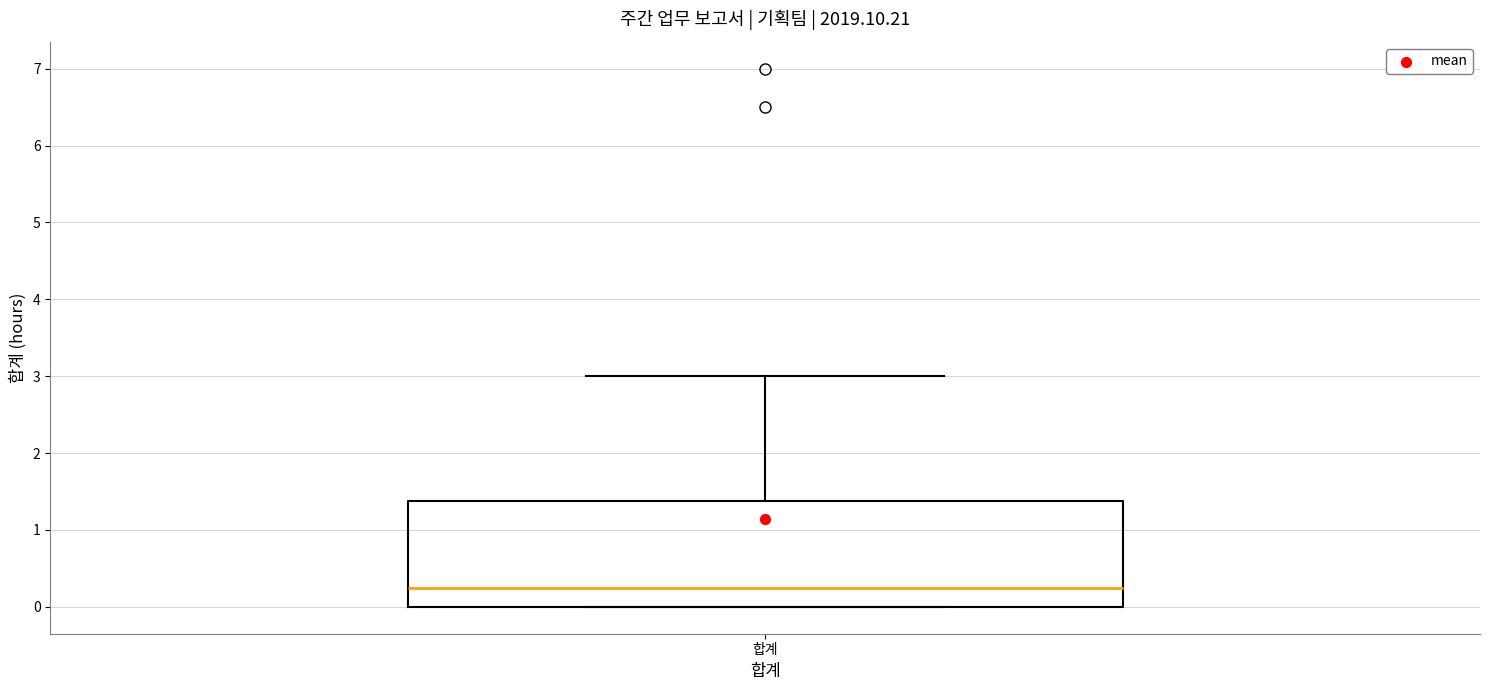

Where does the upper whisker of the box for 합계 end on the y-axis? The values are not printed on the chart, so give them approximately, as read against the axis.

3.0